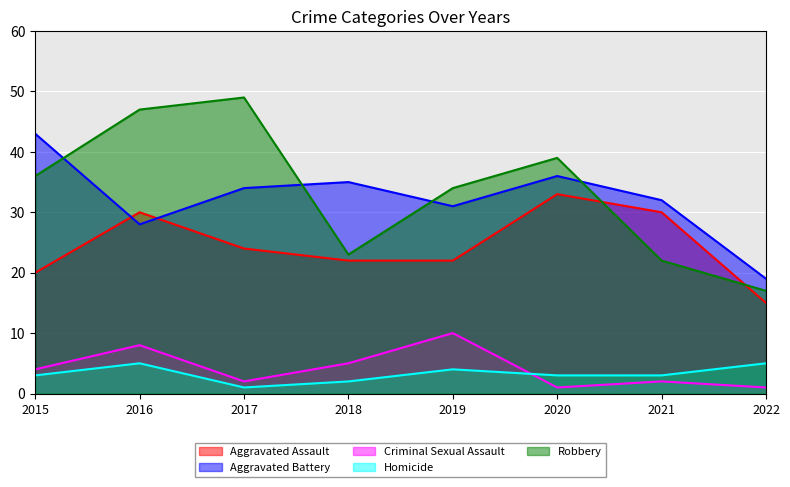

Reading left to right, extract all data points from this chart.

Aggravated Assault: 20	30	24	22	22	33	30	15
Aggravated Battery: 43	28	34	35	31	36	32	19
Criminal Sexual Assault: 4	8	2	5	10	1	2	1
Homicide: 3	5	1	2	4	3	3	5
Robbery: 36	47	49	23	34	39	22	17